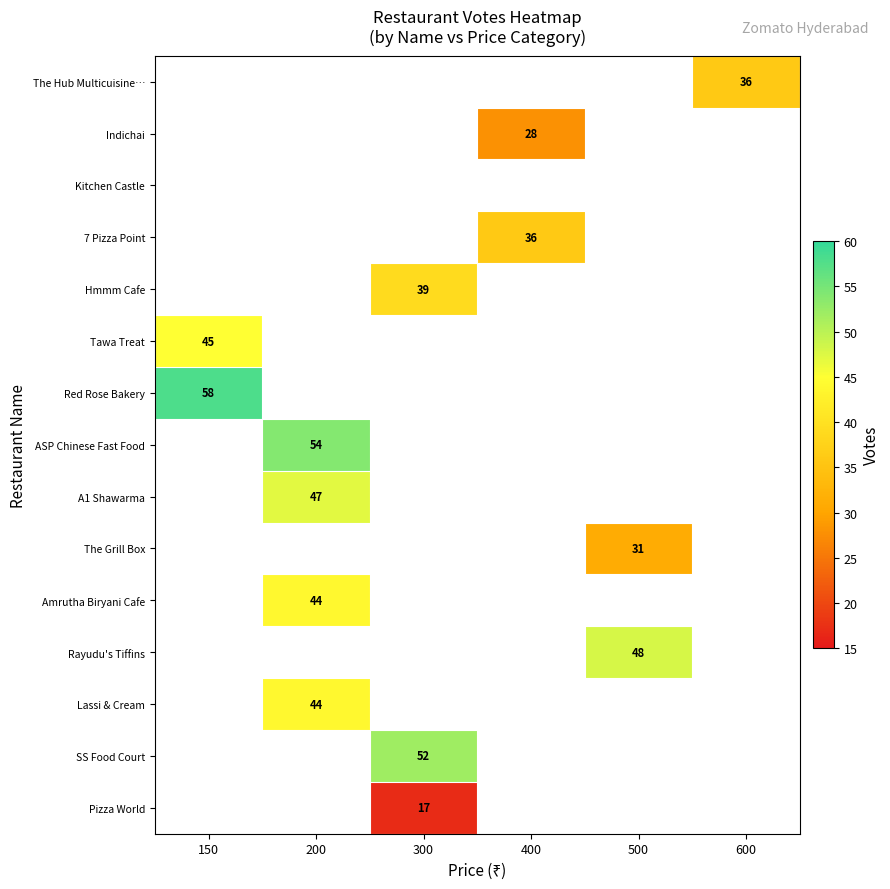

What is the minimum value shown in the chart?

17.0